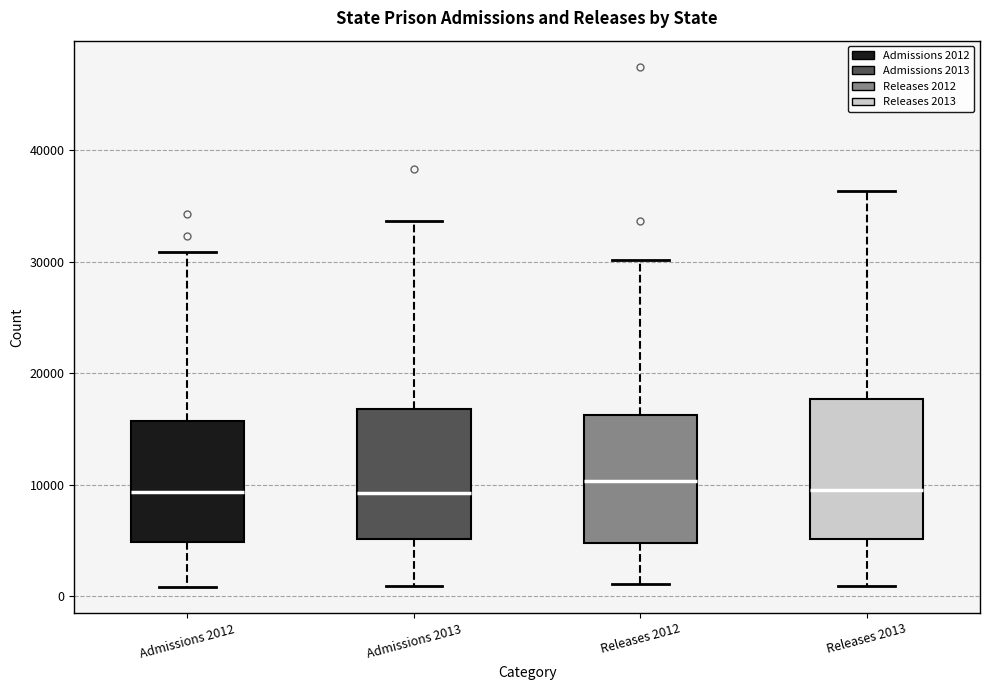

Reading left to right, transcribe this box plot: for each box, give where its median line is, the range the box spans, and where its two whiskers end, as read against the y-axis. The values are not printed on the chart, so give them approximately, as read against the axis.

Admissions 2012: median 9000, box 5000 to 16000, whiskers 1000 to 31000
Admissions 2013: median 9000, box 5000 to 17000, whiskers 1000 to 34000
Releases 2012: median 10000, box 5000 to 16000, whiskers 1000 to 30000
Releases 2013: median 10000, box 5000 to 18000, whiskers 1000 to 36000